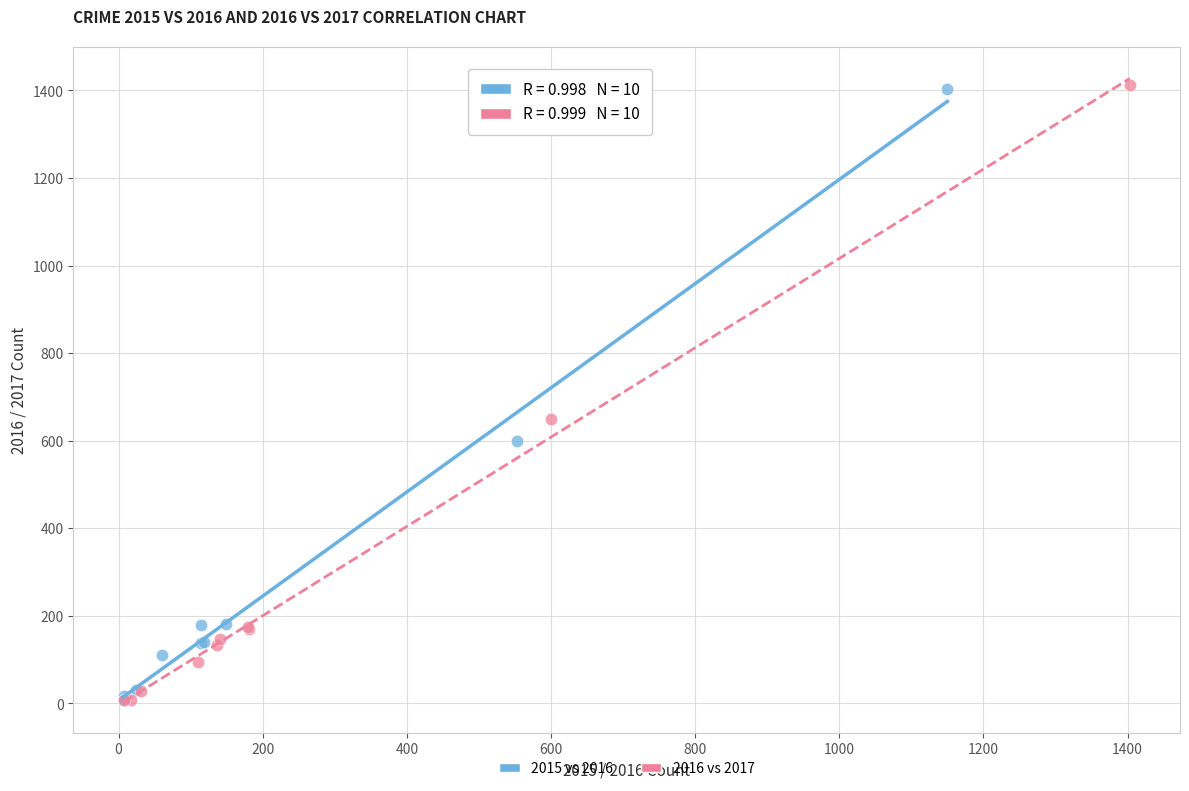

Which series has the largest Y range (max minus min)?

2016 vs 2017